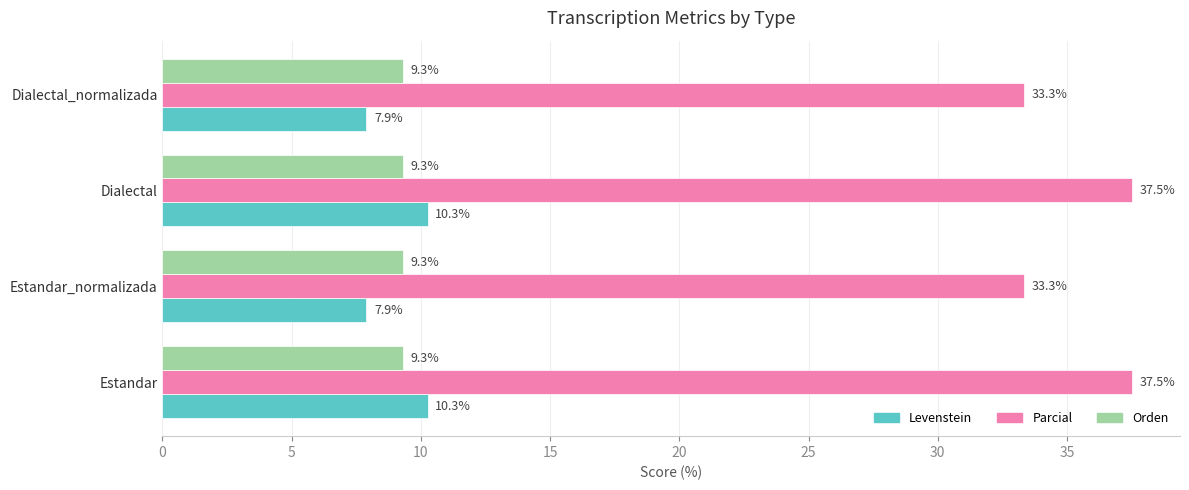

At how many categories does at least one series exceed 16?

4